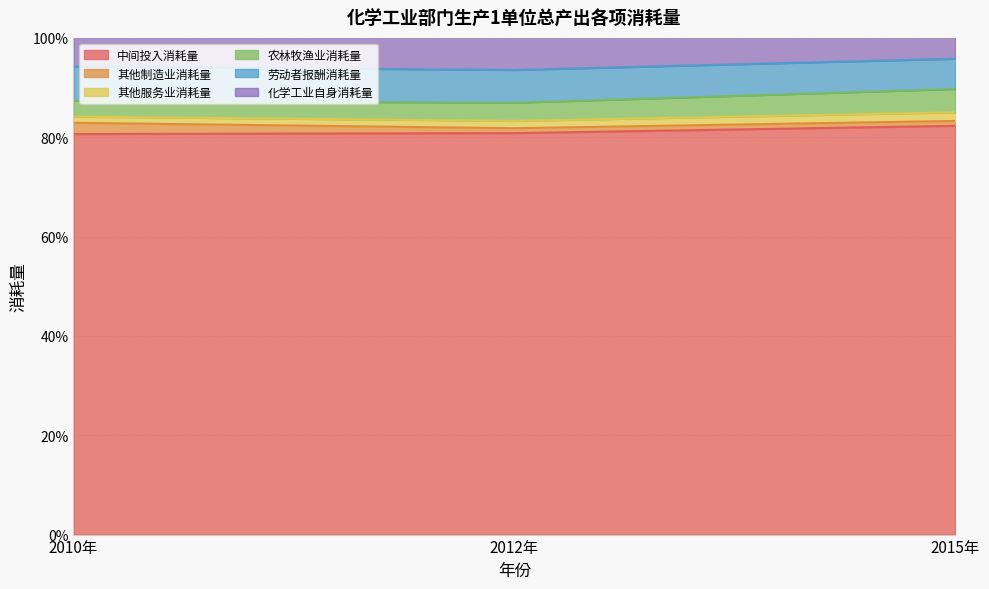

What is the minimum value for 劳动者报酬消耗量?

0.1